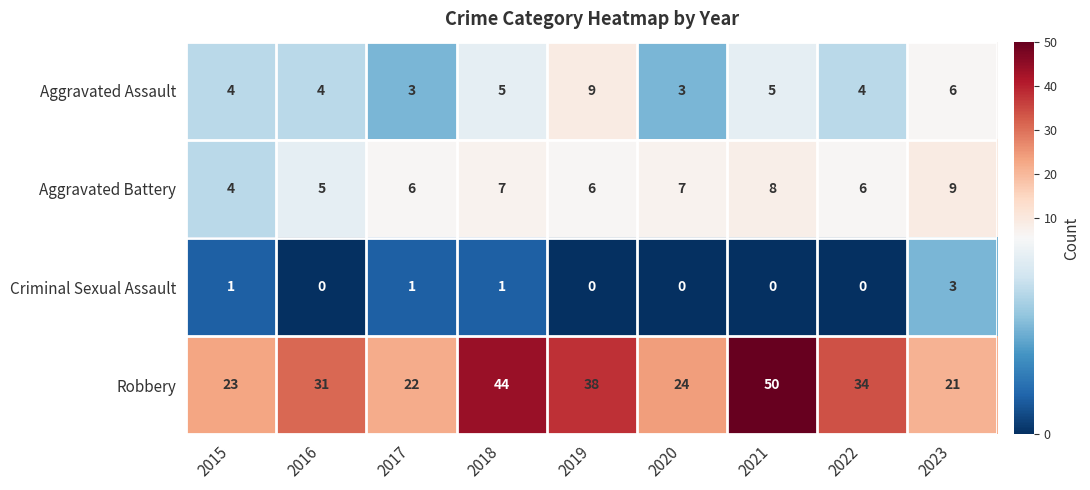

Read the Aggravated Battery value at 2020.

7